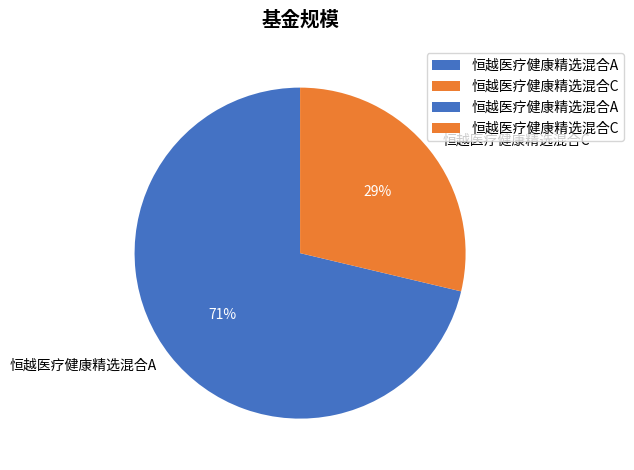

True or false: 恒越医疗健康精选混合C accounts for 29% of the total.

True